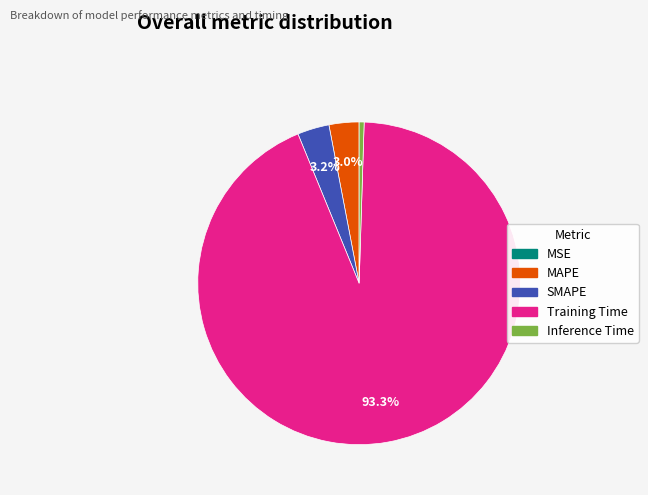

Which category accounts for the majority?

Training Time